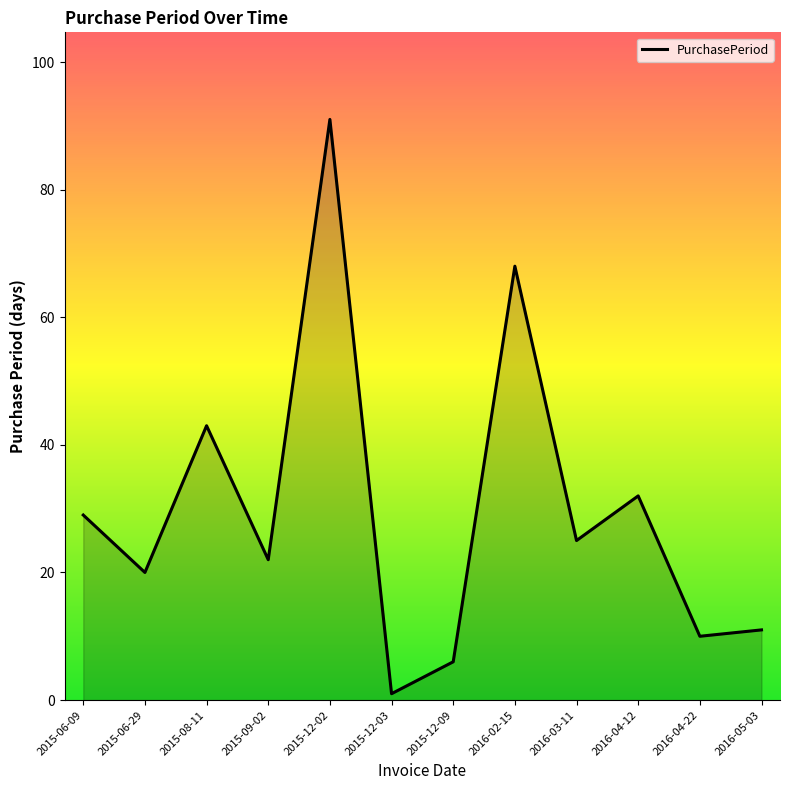

Which category has the highest value across all series?

2015-12-02